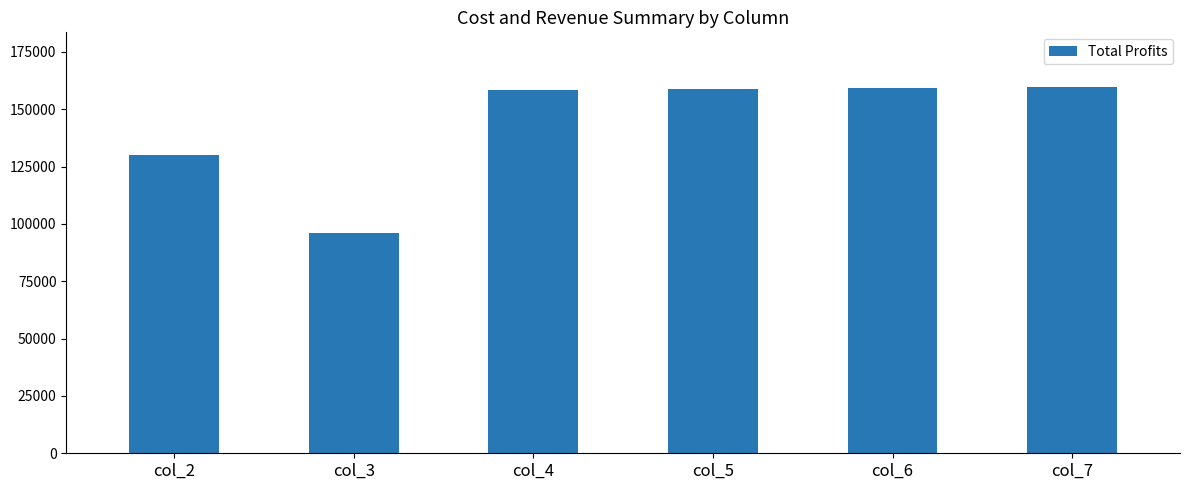

What is the difference between the second highest and minimum values?

62964.9